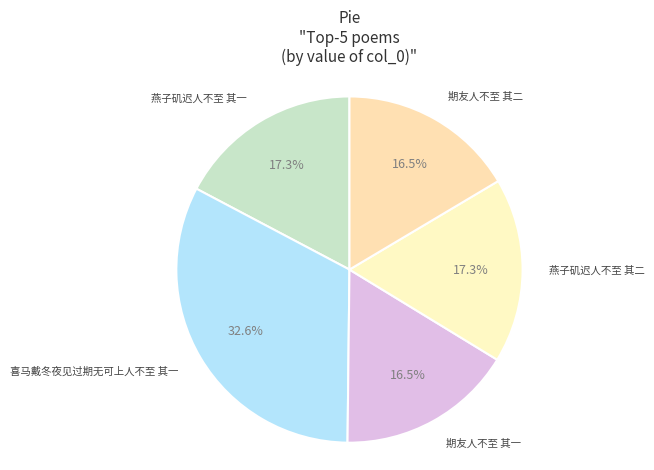

To the nearest percent, what is the difference between the largest and smallest slice percentages?

16%